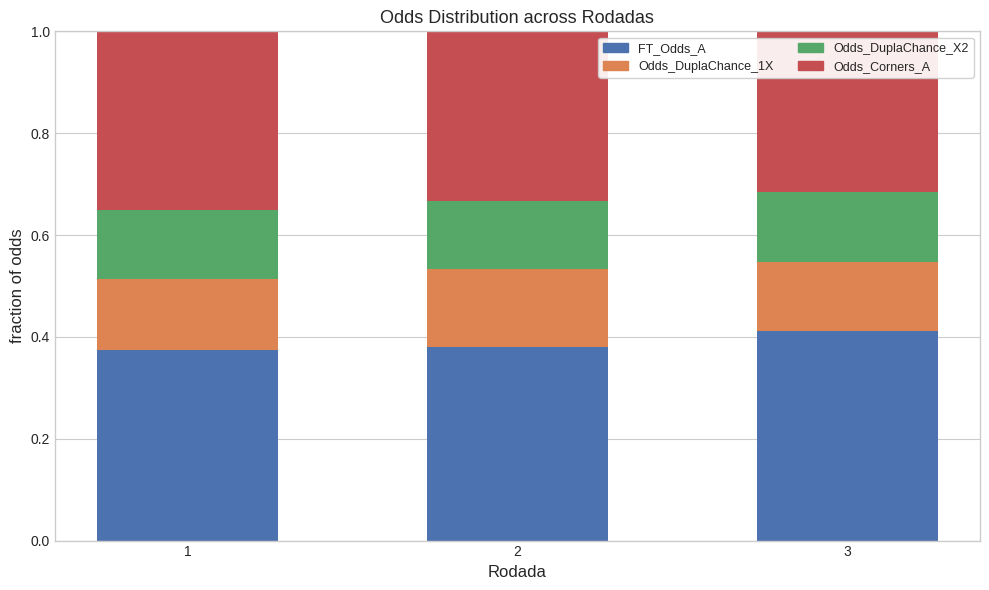

What is the total value across all series at 3?

1.0